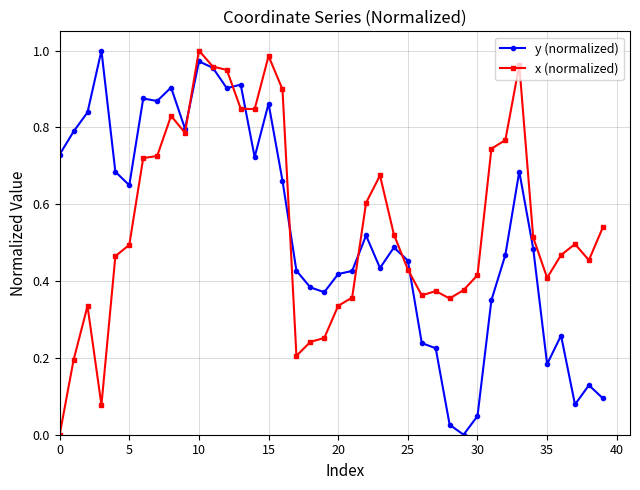

Rank the series by their average value, from lowest to highest.

y (normalized), x (normalized)